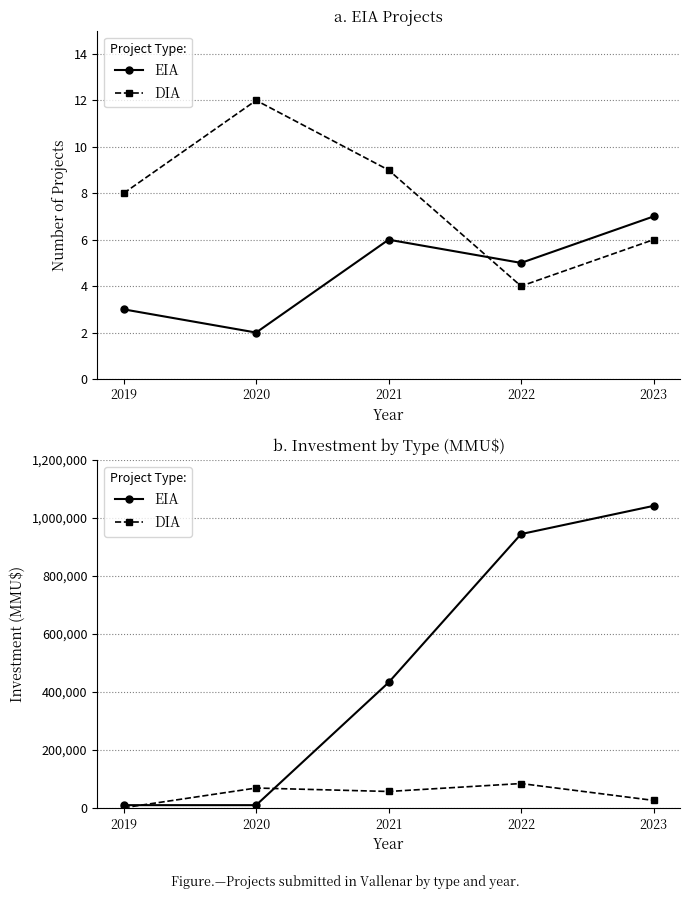

The DIA series shows 84472 at 2022. True or false?

True